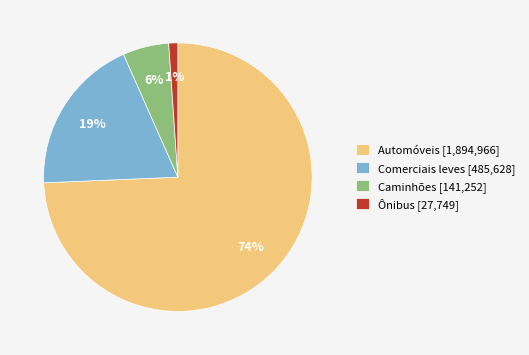

Does Automóveis account for over 50% of the chart?

Yes